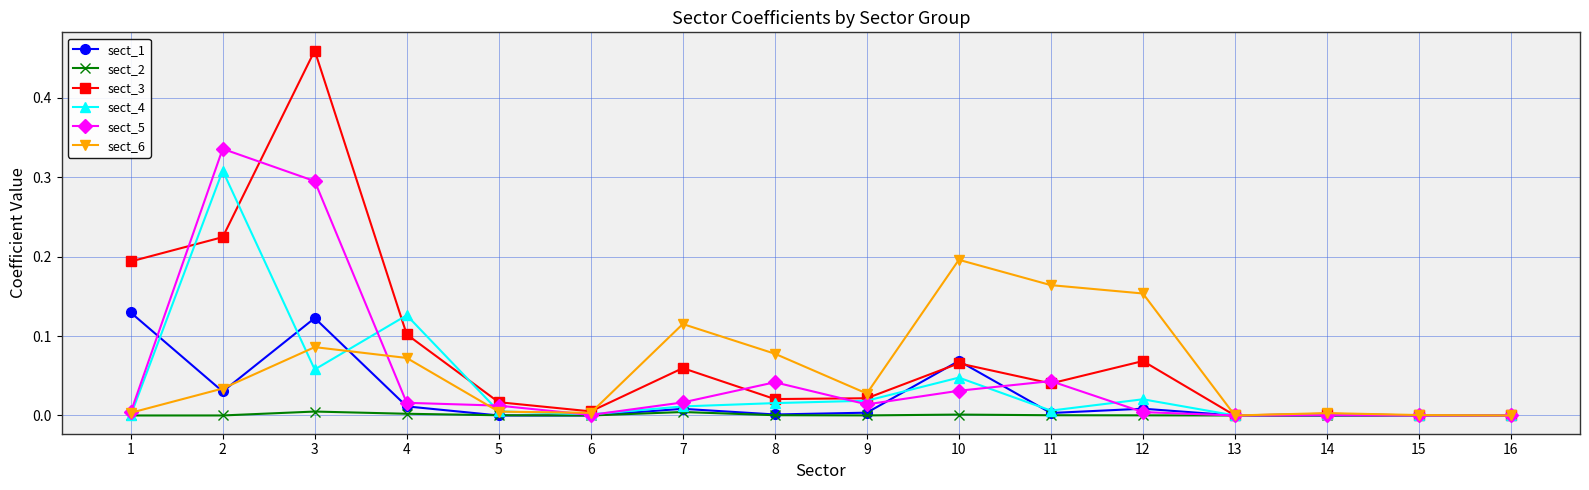

Does the chart display data point markers on the line(s)?

Yes